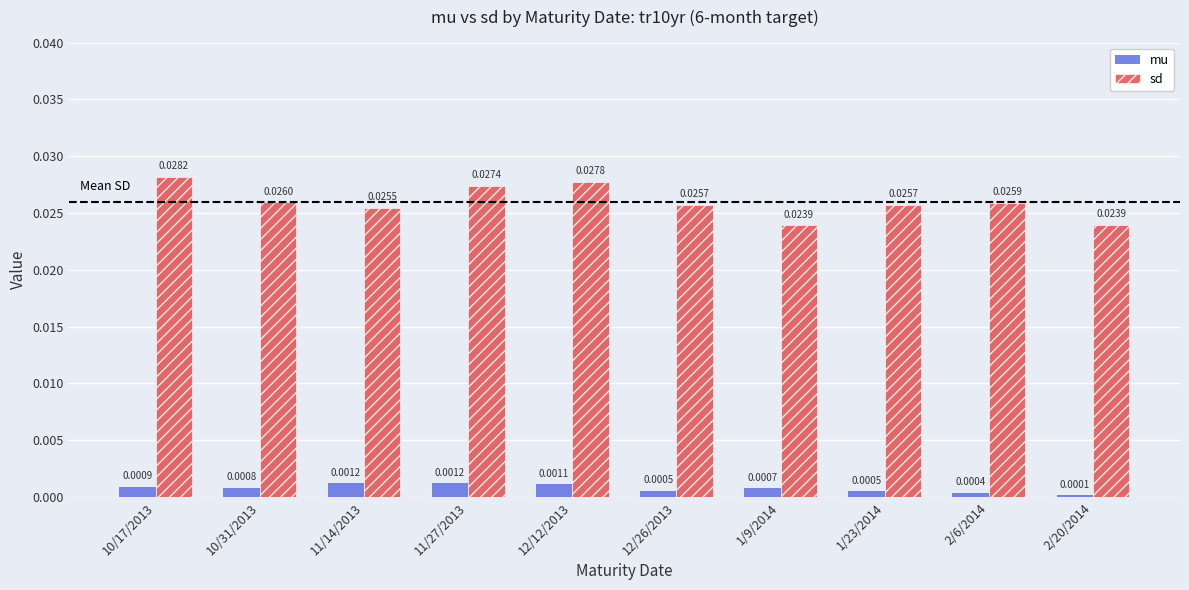

Which category has the lowest value across all series?

2/20/2014